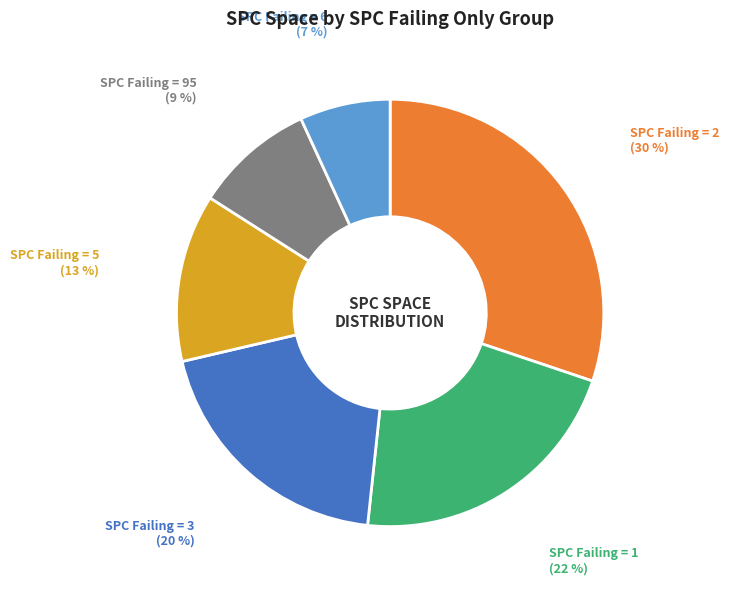

How many segments does this pie chart have?

6